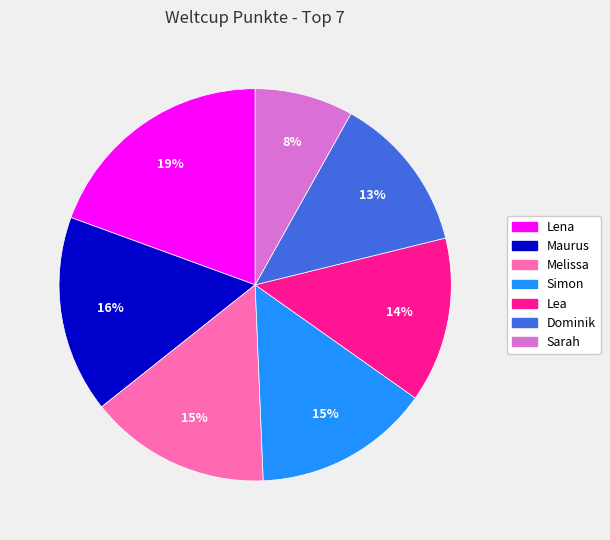

The Lea slice represents 14% of the pie. True or false?

True